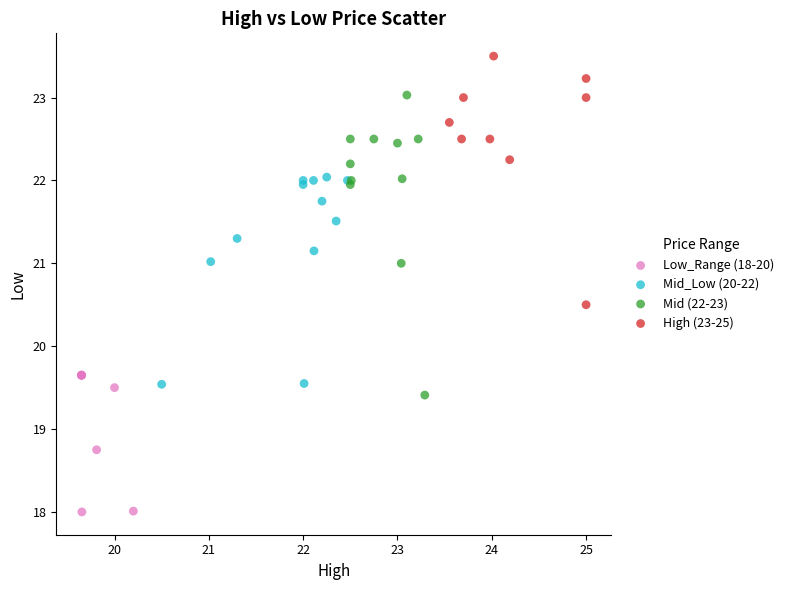

Which series contains the highest Y value?

High (23-25)